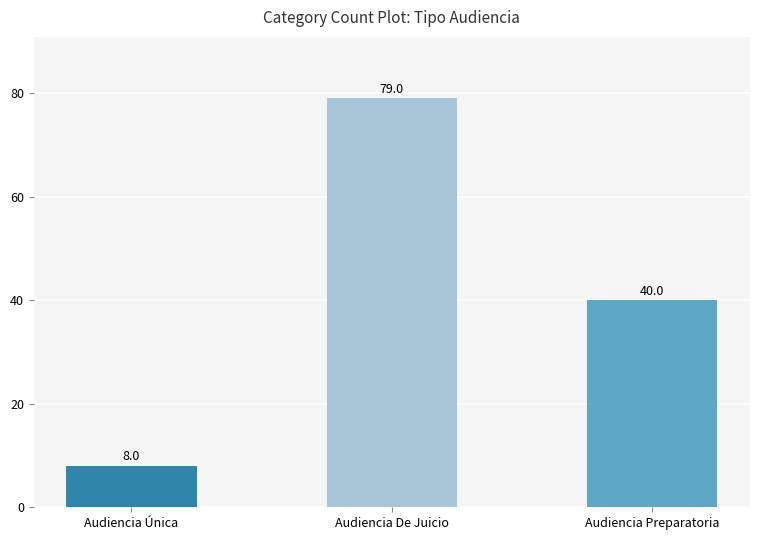

What is the value of the 3rd bar from the left?

40